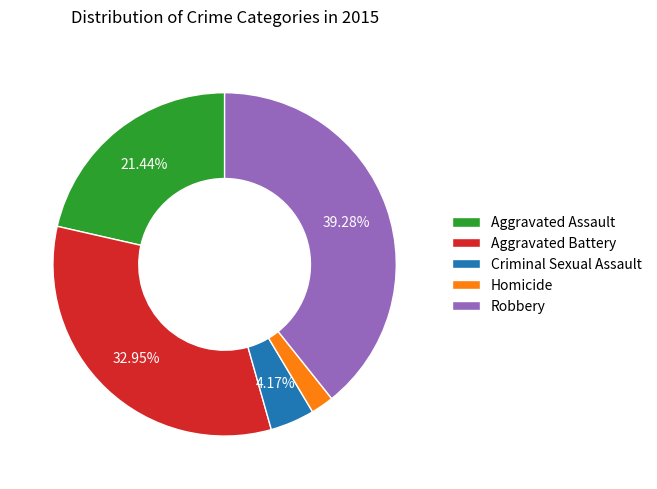

The Homicide slice represents 2% of the pie. True or false?

True